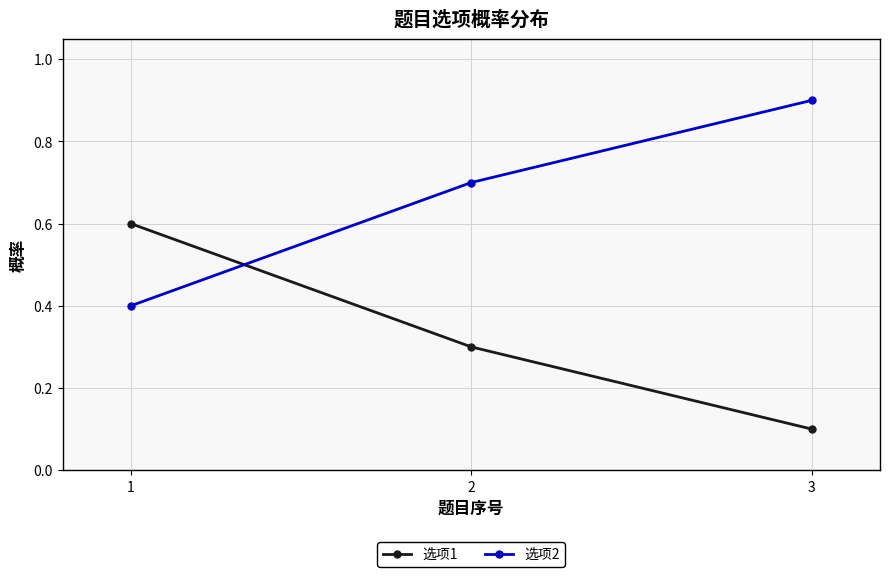

Which series has the largest total across all categories?

选项2